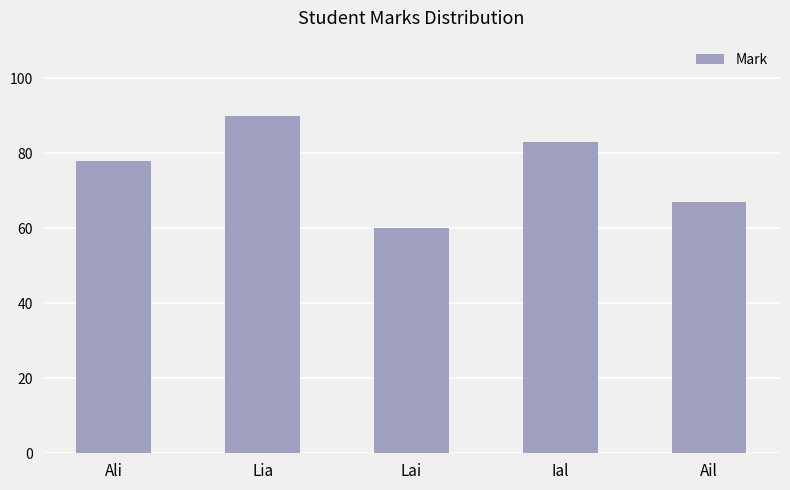

Approximately how many times larger is the value at Lia compared to Lai?

1.5